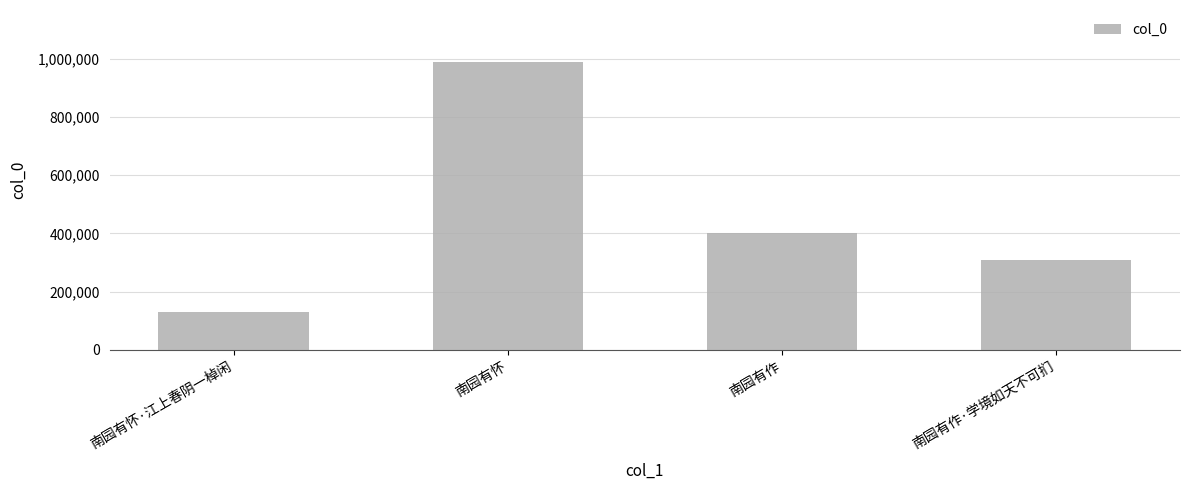

What is the minimum value shown in the chart?

128472